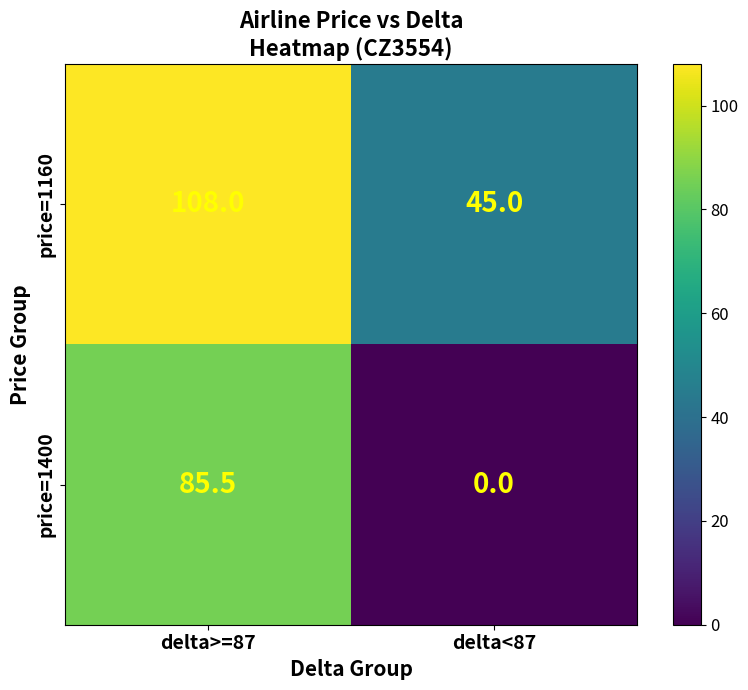

Count the number of data series in this chart.

2